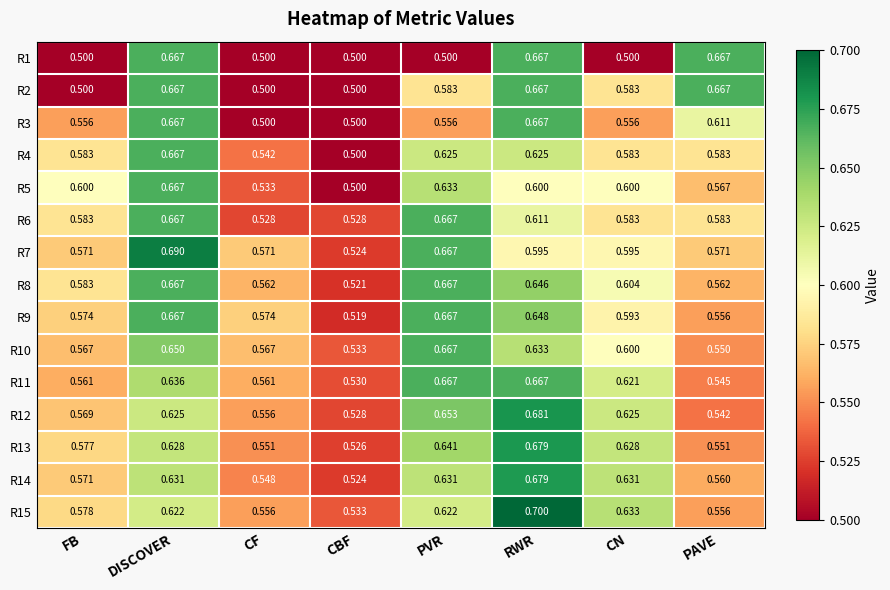

Which series has the largest total across all categories?

R8